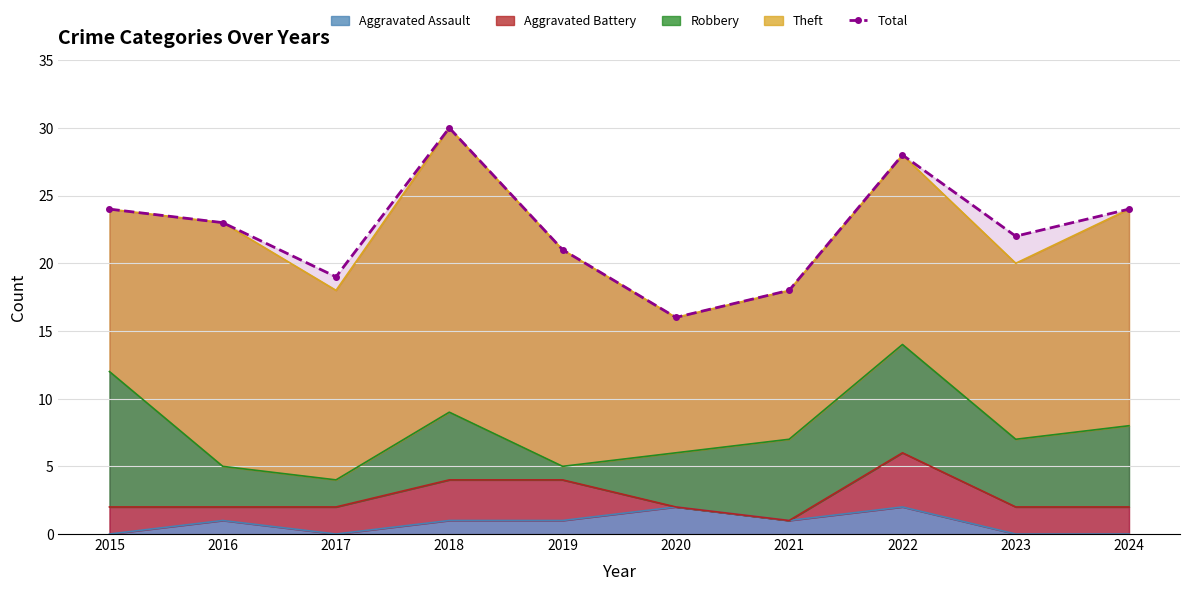

At which label is the value closest to 23?

2016